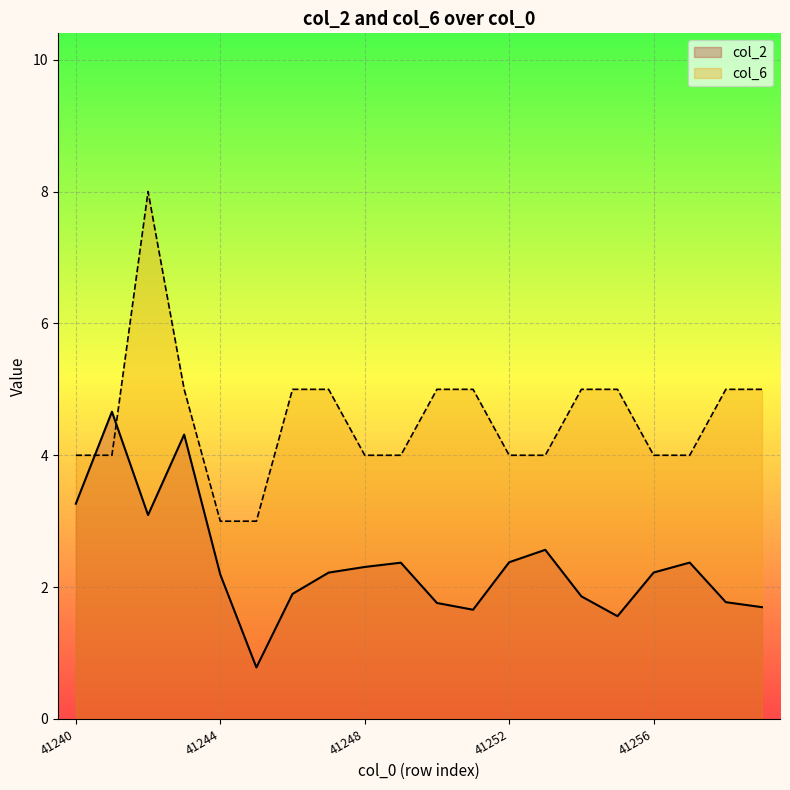

What is the difference between the maximum and second lowest values in the col_2 series?

3.1